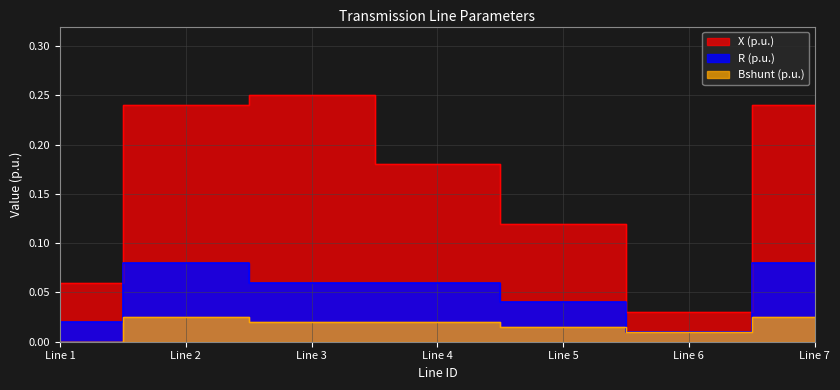

At Line 2, list the series in order from largest to smallest.

X (p.u.), R (p.u.), Bshunt (p.u.)